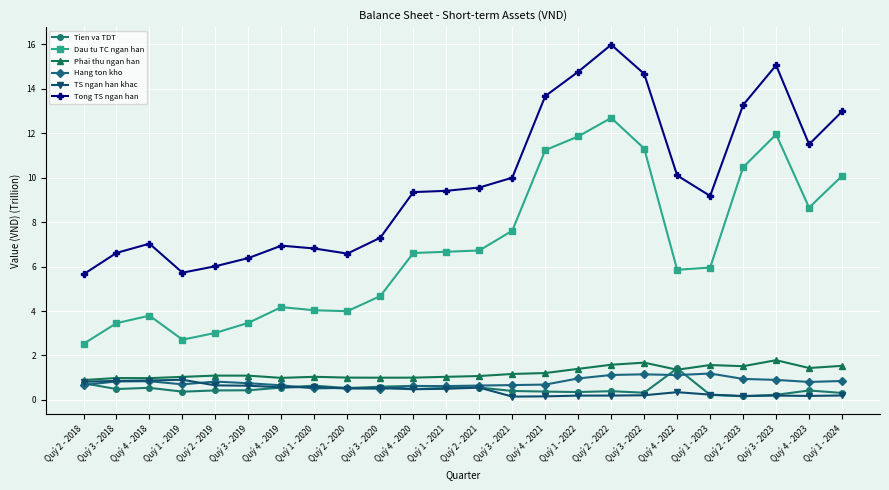

What is the total value across all series at Quý 4 - 2019?

13.9